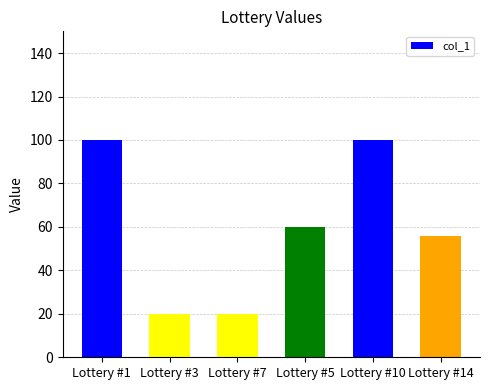

The chart shows a value of 29 at Lottery #3. True or false?

False